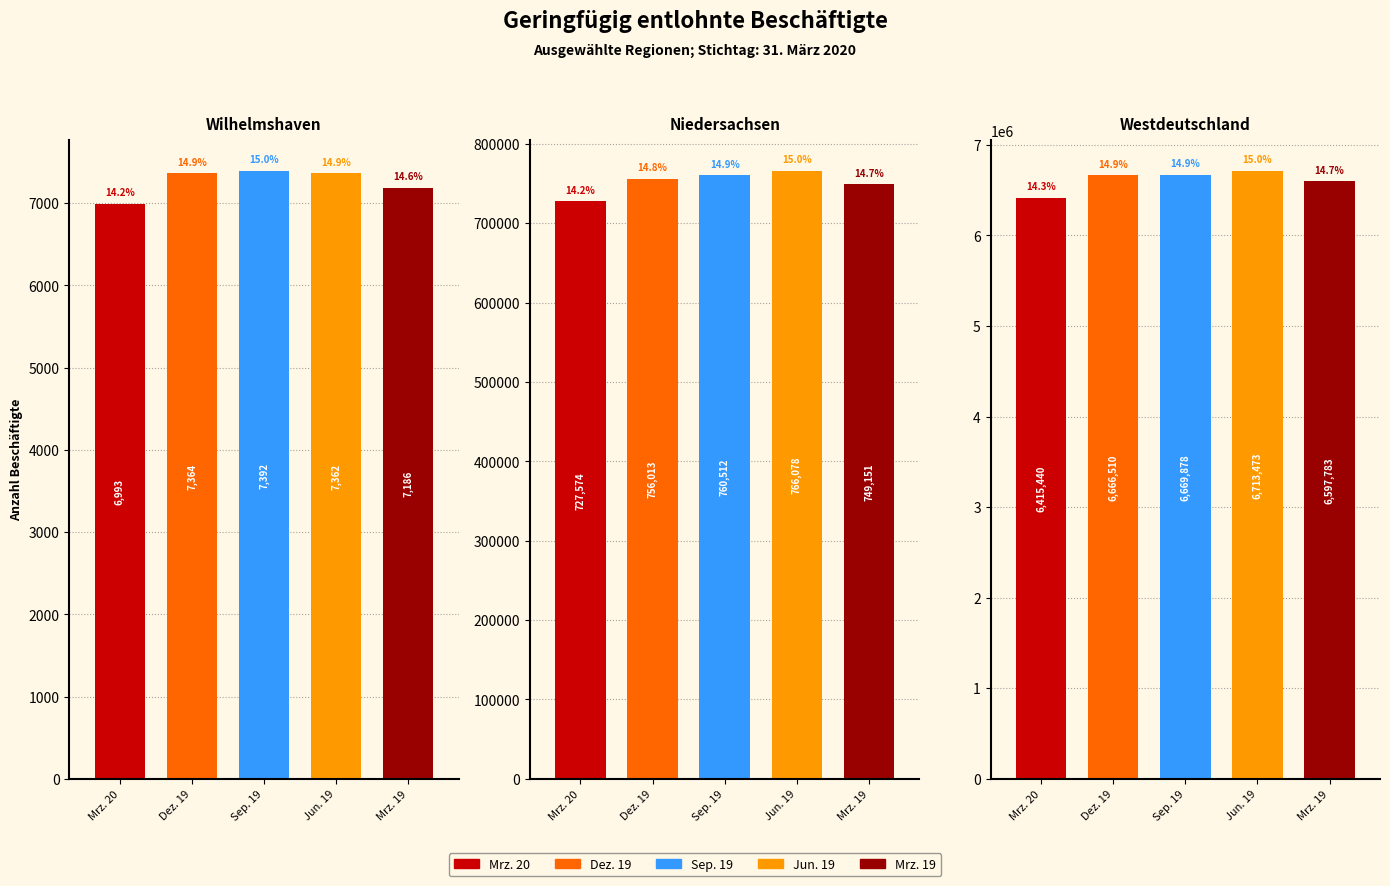

Where does the Jun. 19 series first go above 766078?

Westdeutschland